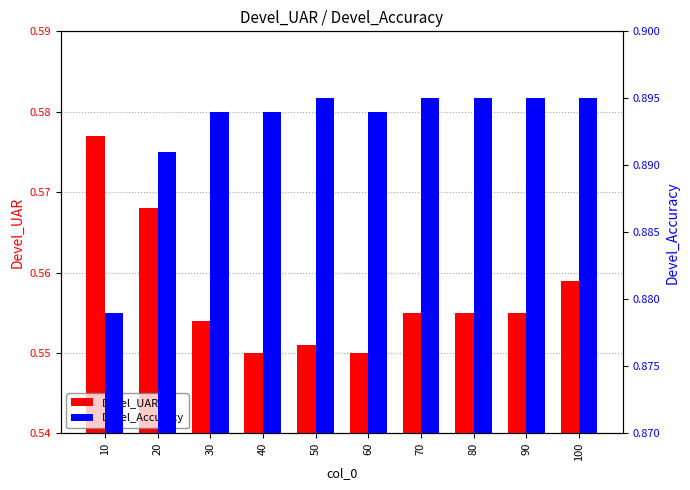

What is the total value across all series at 40?

1.4